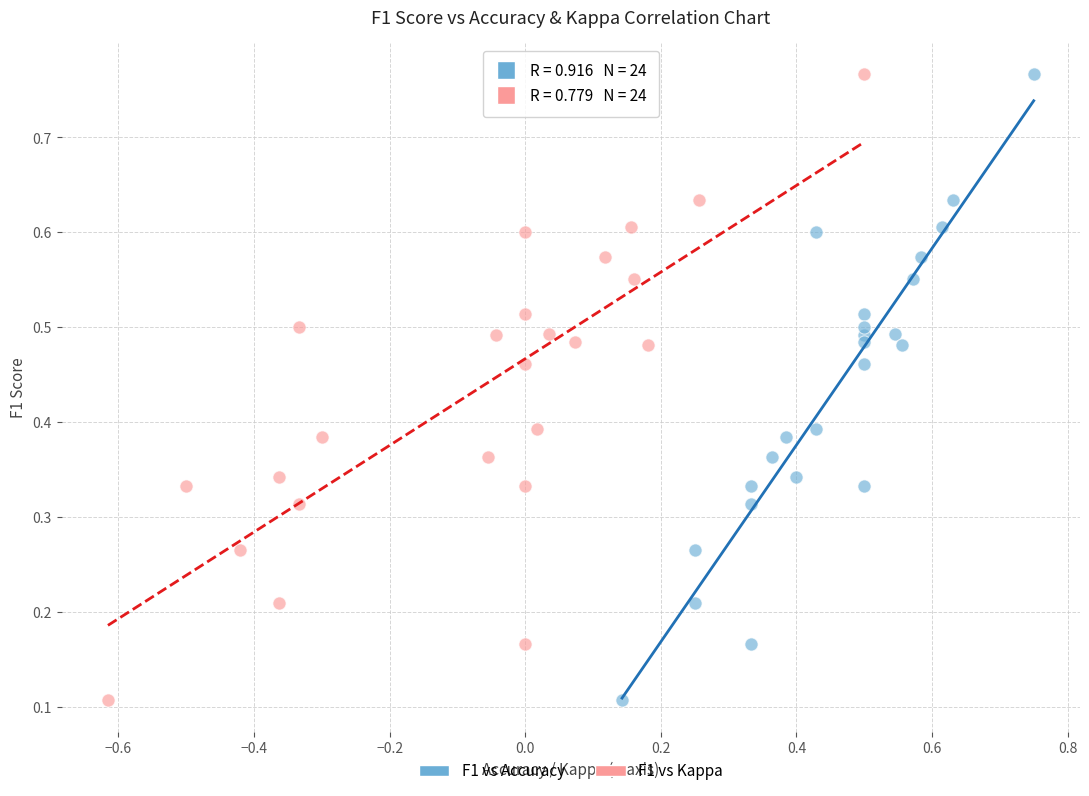

What are all the series names shown in the legend?

F1 vs Accuracy, F1 vs Kappa